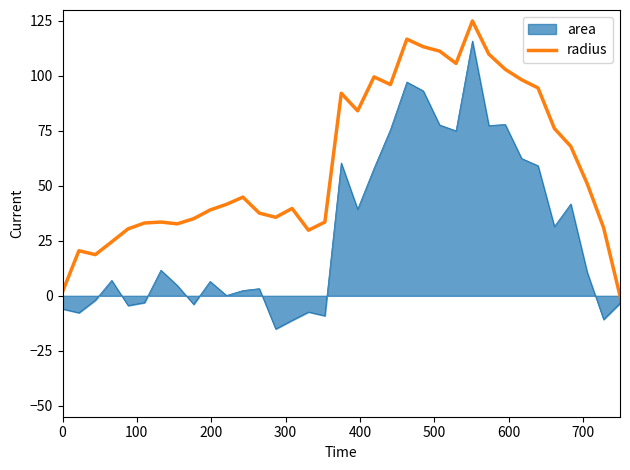

What is the difference between the maximum and minimum values in the radius series?

125.0